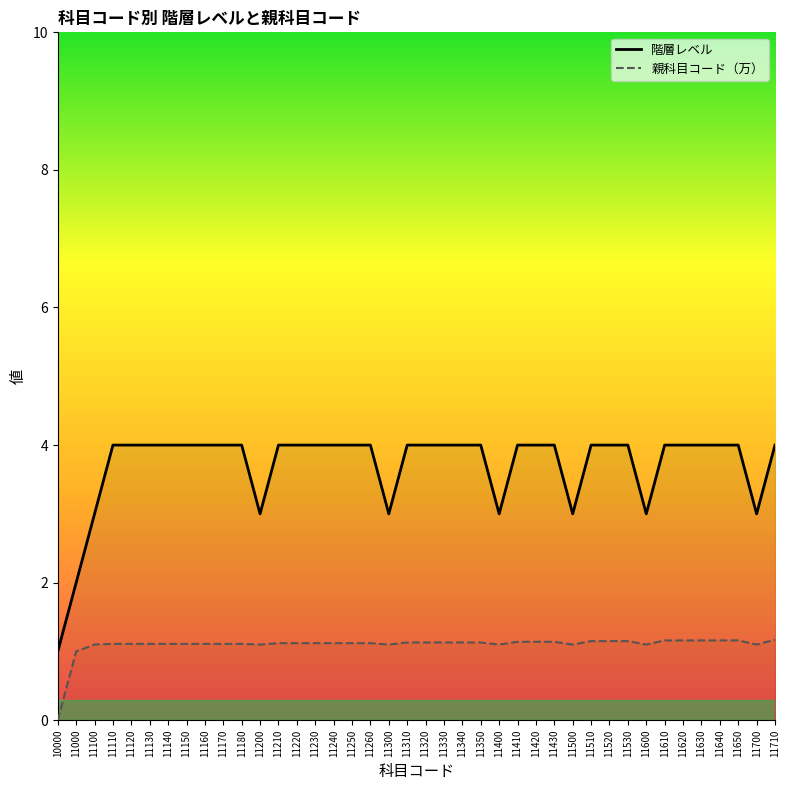

Between 11130 and 11220, which series saw the biggest shift?

親科目コード（万）